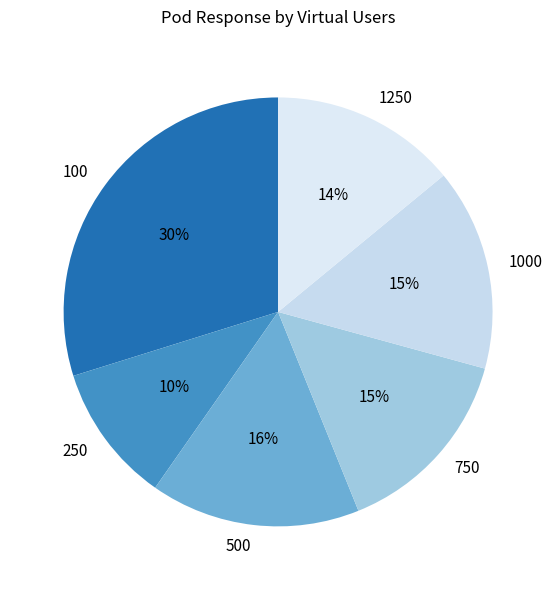

What percentage is the 250 slice, to the nearest percent?

10%